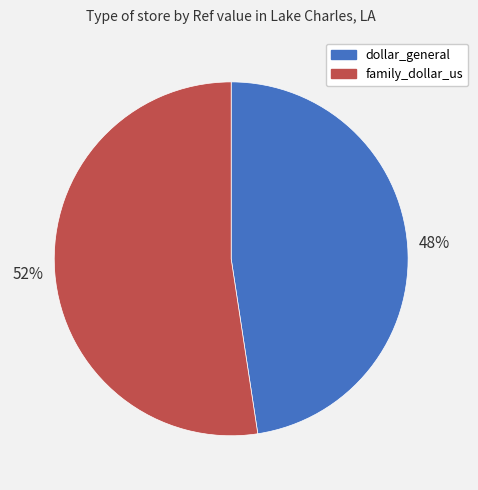

Count the number of slices in the pie.

2